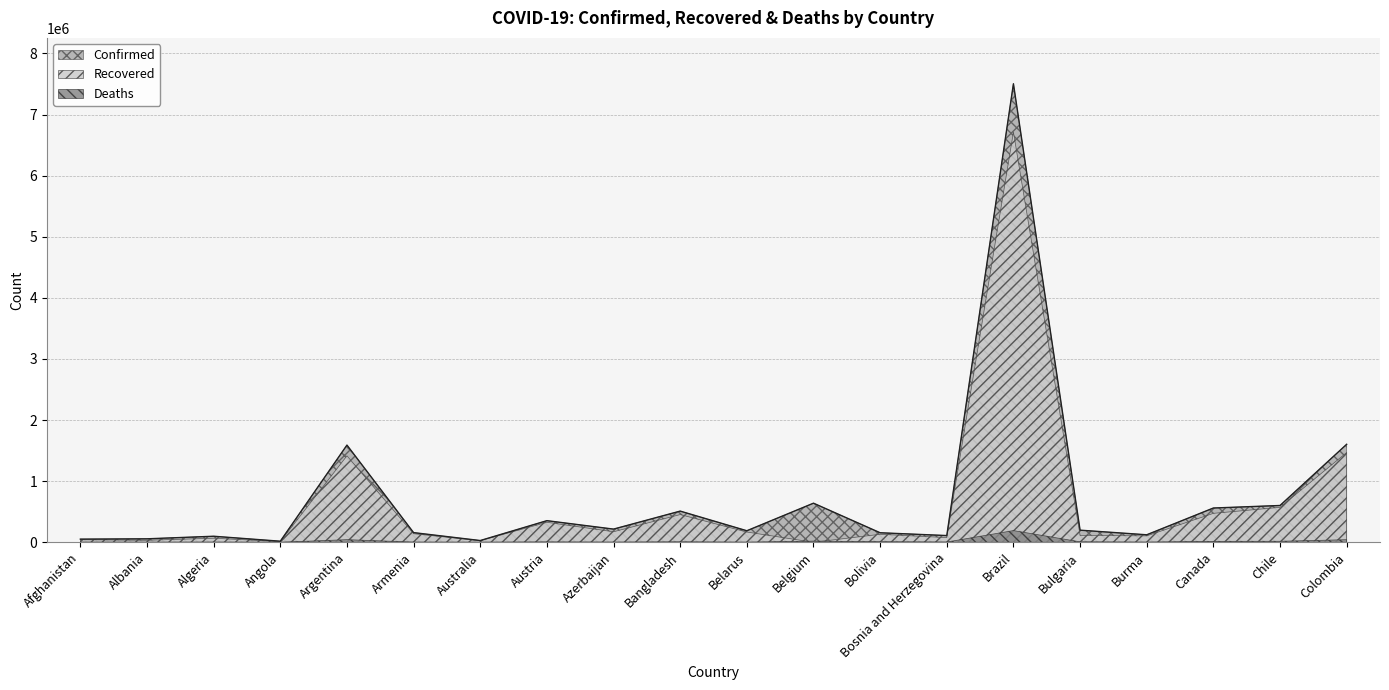

Which category has the highest value in the Recovered series?

Brazil